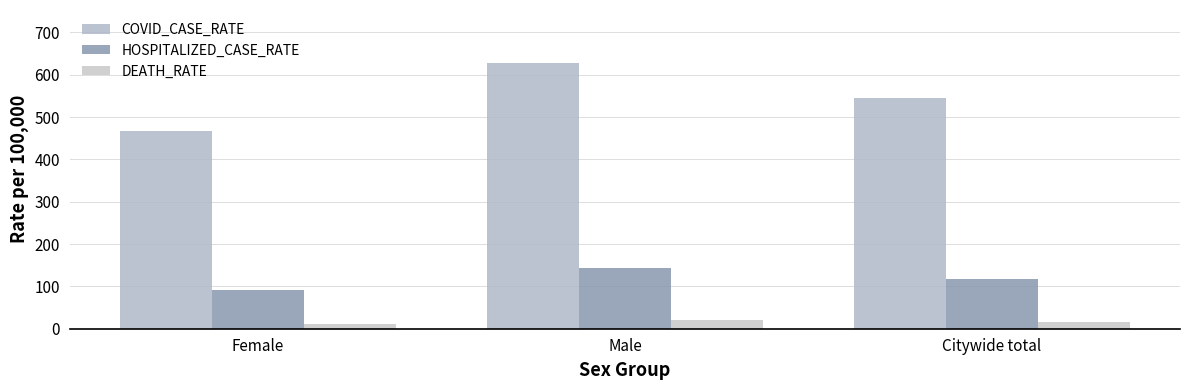

What is the label of the 2nd bar from the right?

Male